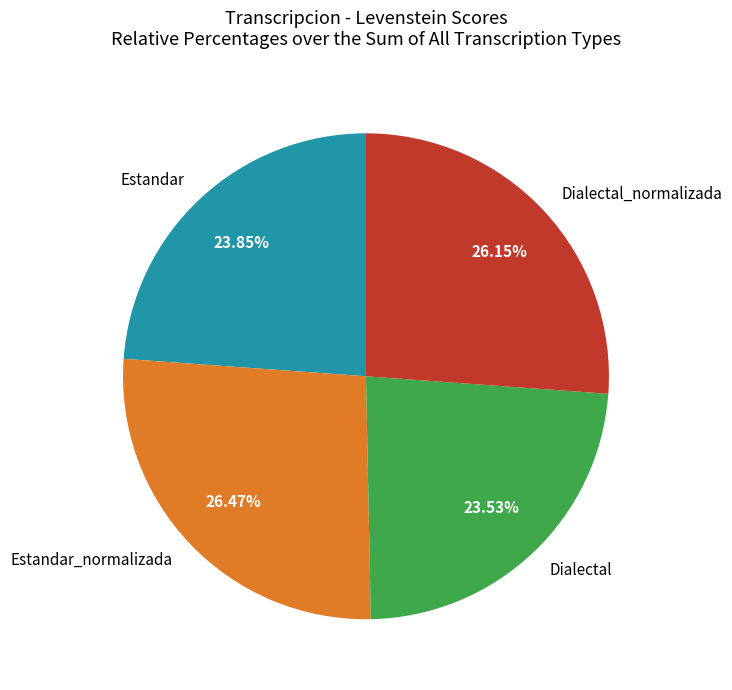

To the nearest percent, what is the average slice percentage?

25%